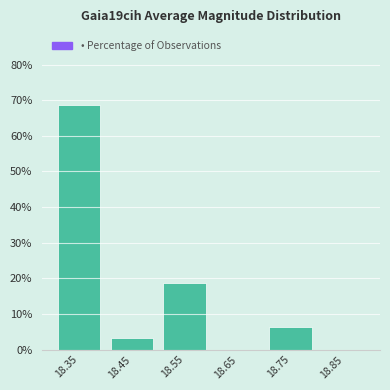

Which has a higher value, 18.35 or 18.55?

18.35